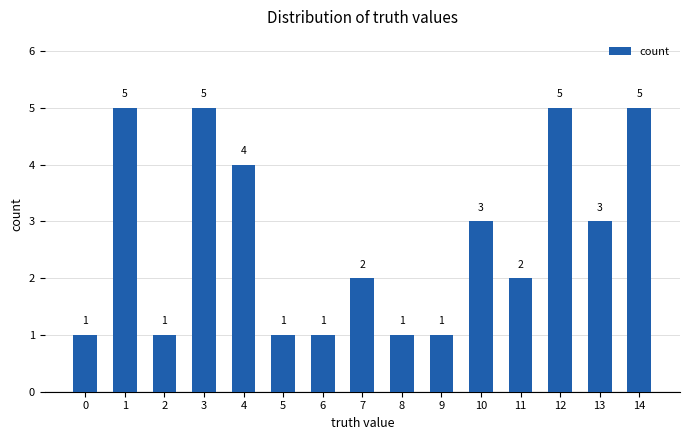

The value at 13 is 3. True or false?

True